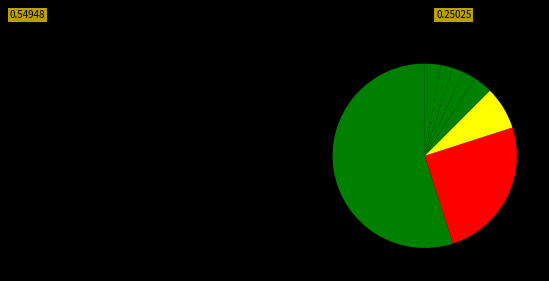

How many slices are in this pie chart?

8